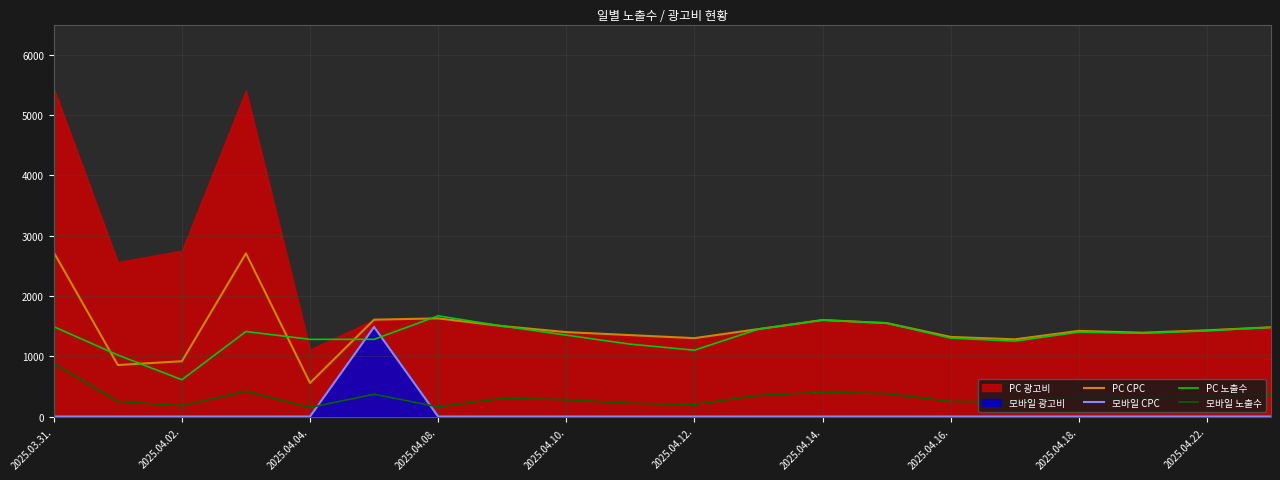

How many intersections are there between PC 노출수 and PC CPC?

5